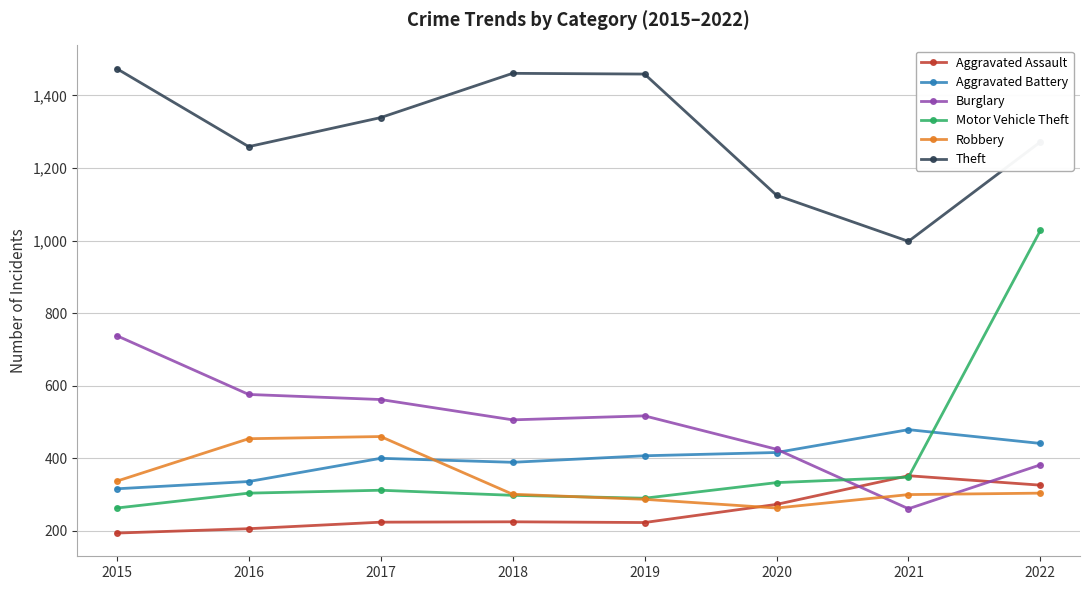

How many lines are shown in the chart?

6